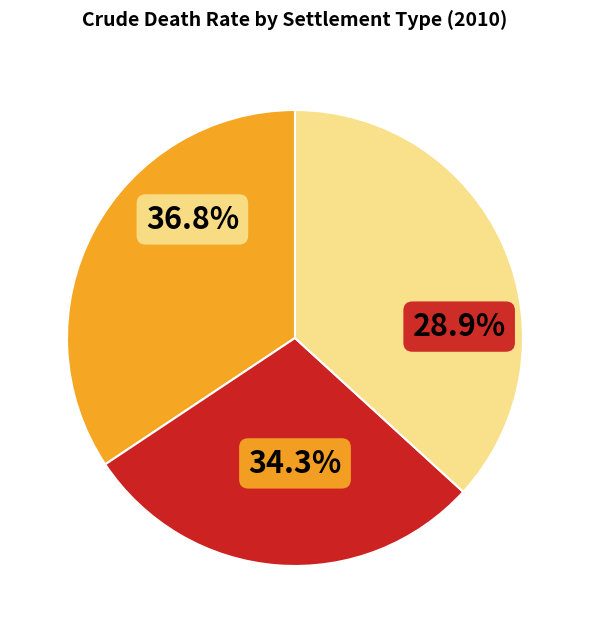

The Urban slice represents 29% of the pie. True or false?

True